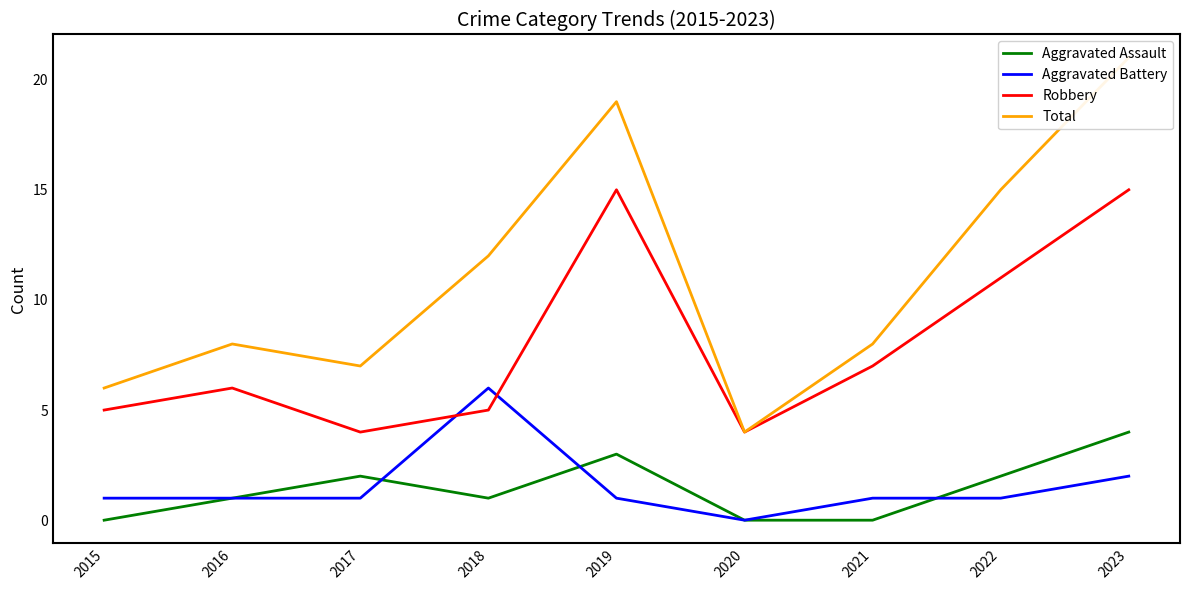

Reading left to right, list all the values displayed in this chart.

Aggravated Assault: 2015=0	2016=1	2017=2	2018=1	2019=3	2020=0	2021=0	2022=2	2023=4
Aggravated Battery: 2015=1	2016=1	2017=1	2018=6	2019=1	2020=0	2021=1	2022=1	2023=2
Robbery: 2015=5	2016=6	2017=4	2018=5	2019=15	2020=4	2021=7	2022=11	2023=15
Total: 2015=6	2016=8	2017=7	2018=12	2019=19	2020=4	2021=8	2022=15	2023=21